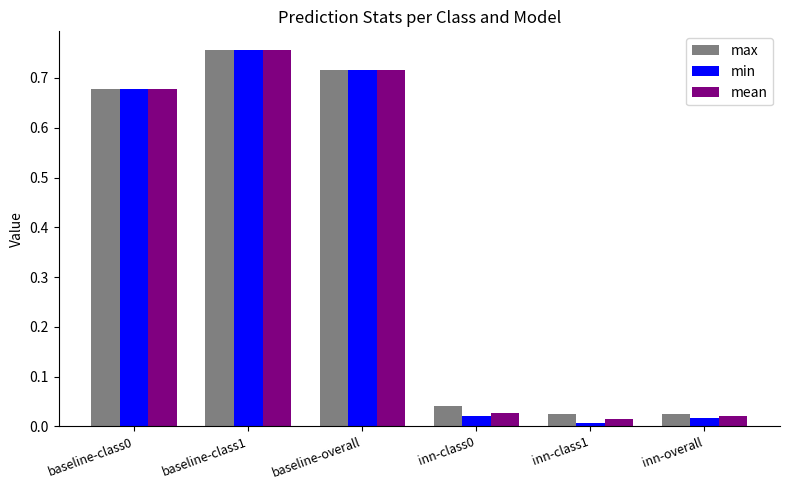

What is the average value of the mean series?

0.4